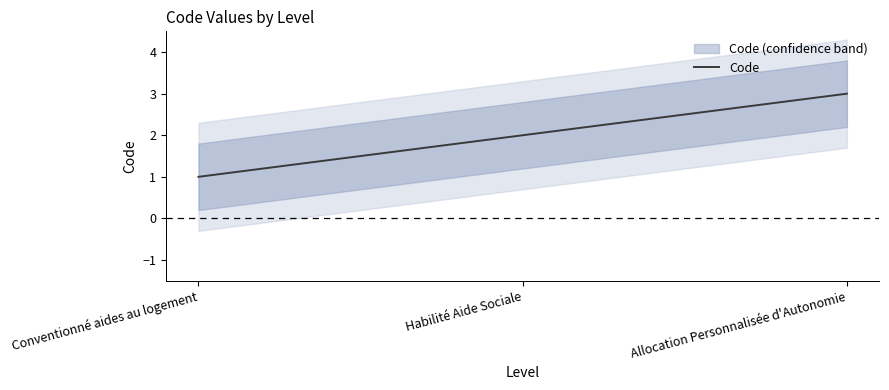

What is the maximum value shown in the chart?

3